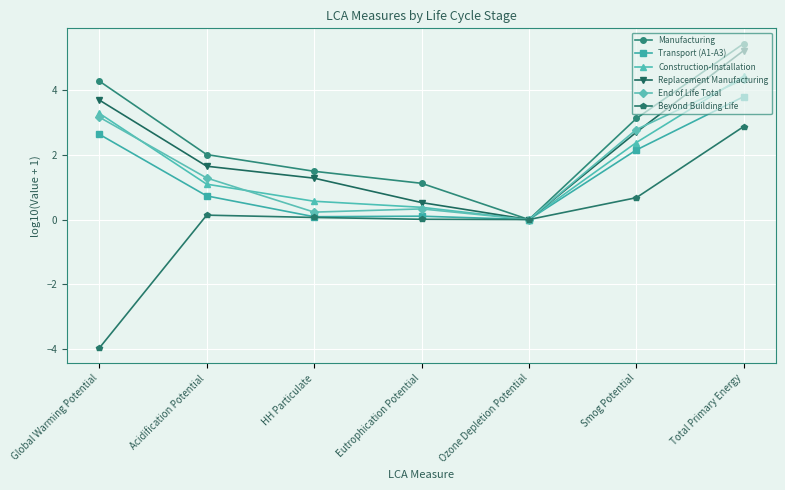

Rank the categories by Replacement Manufacturing value from highest to lowest.

Total Primary Energy, Global Warming Potential, Smog Potential, Acidification Potential, HH Particulate, Eutrophication Potential, Ozone Depletion Potential